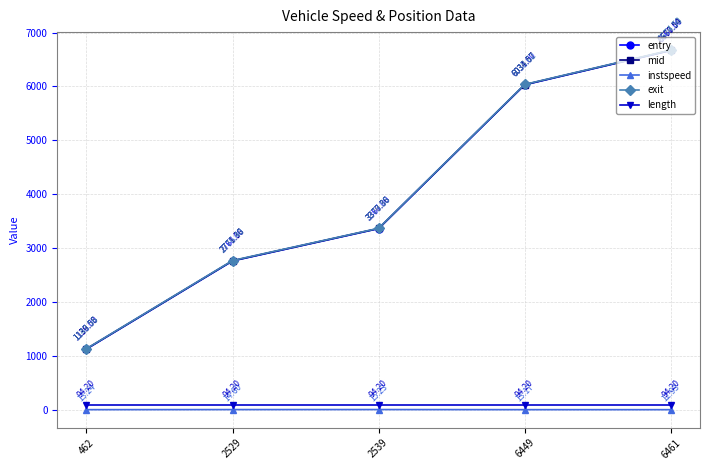

What is the total value across all series at 6461?

20119.2